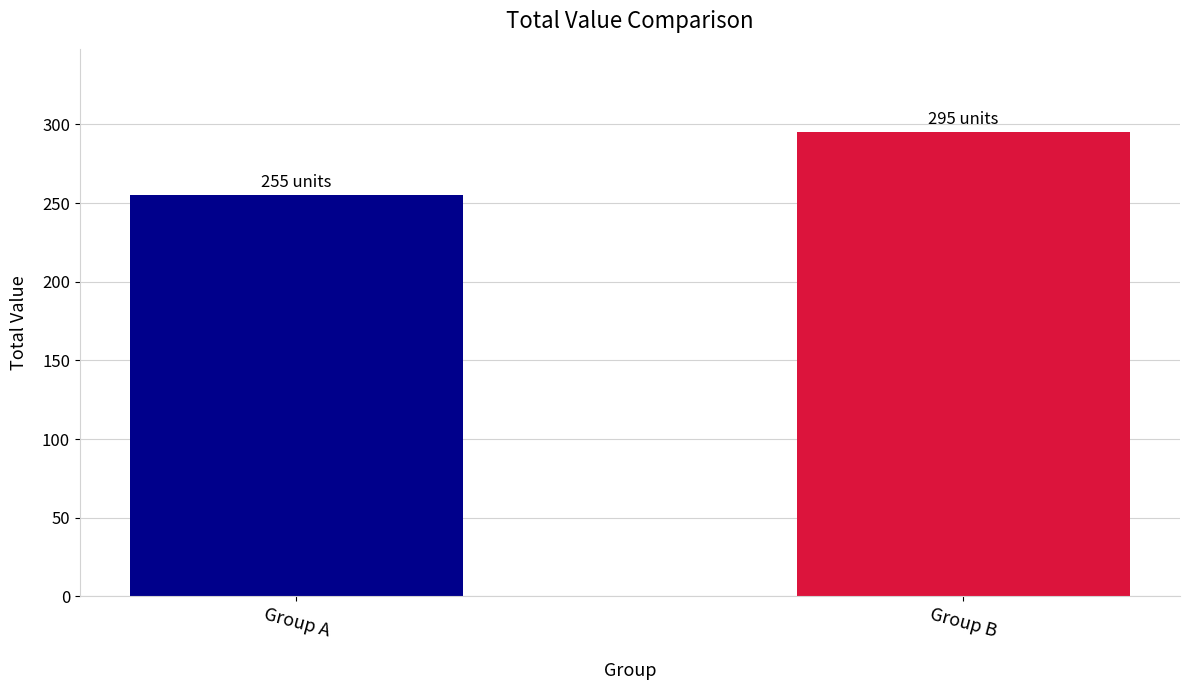

The chart shows a value of 255 at Group A. True or false?

True